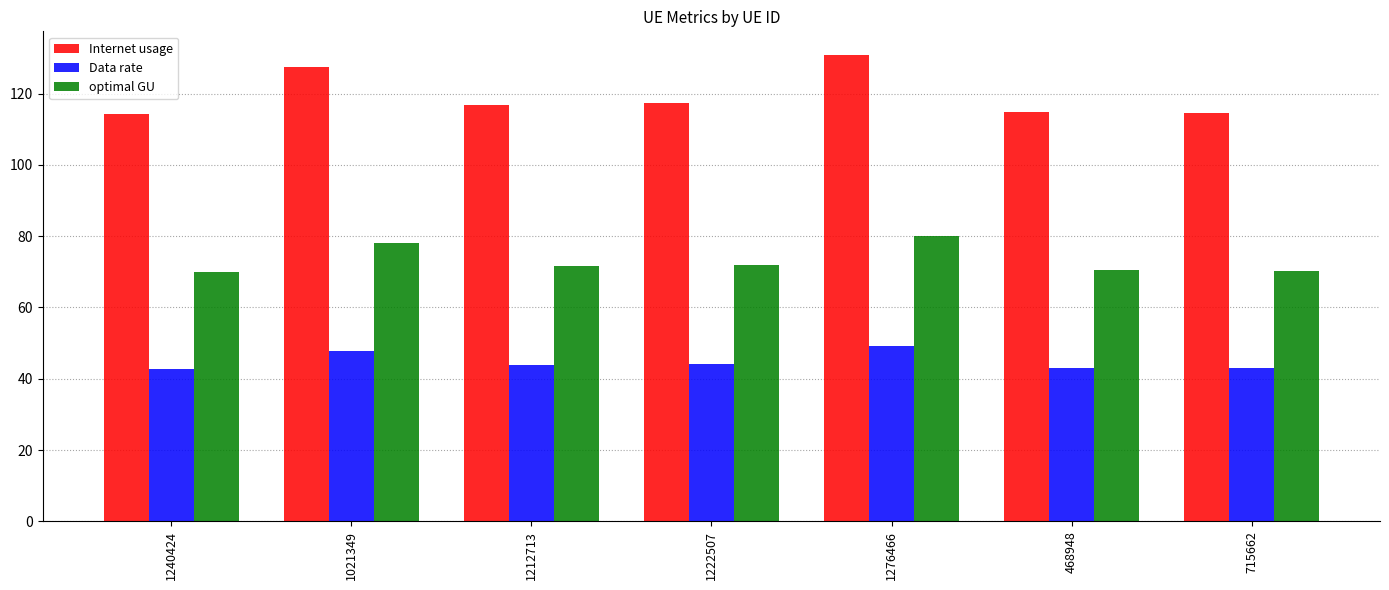

At 1021349, list the series in order from smallest to largest.

Data rate, optimal GU, Internet usage